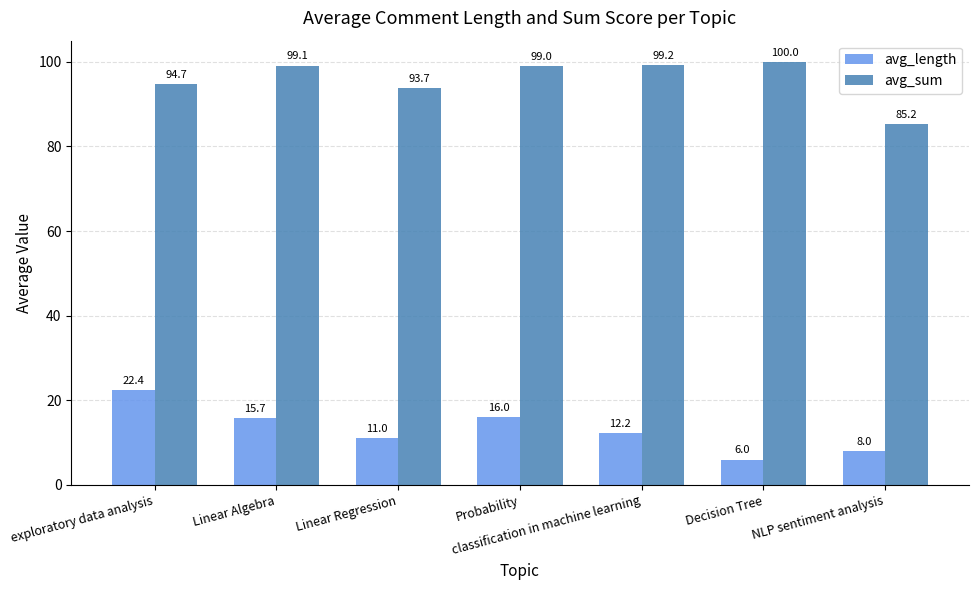

At which category is the sum across all series the highest?

exploratory data analysis